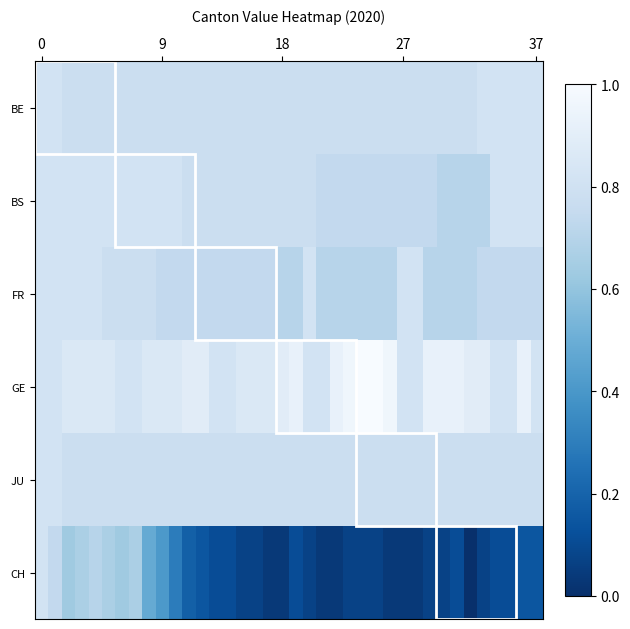

How many series are shown in this chart?

6